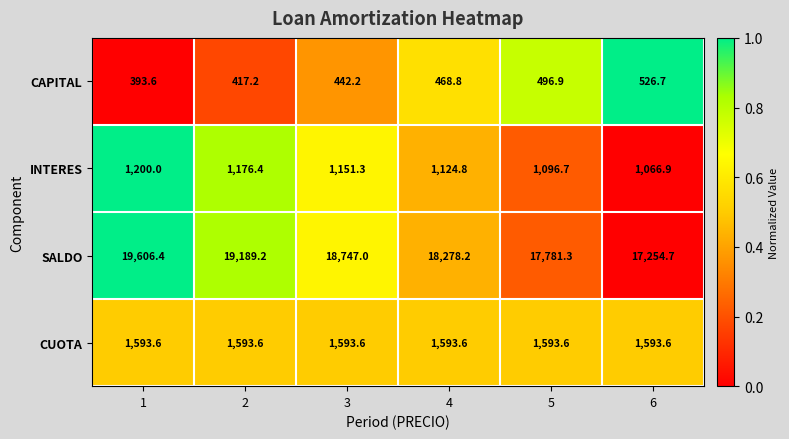

Which label corresponds to the smallest value in the chart?

1